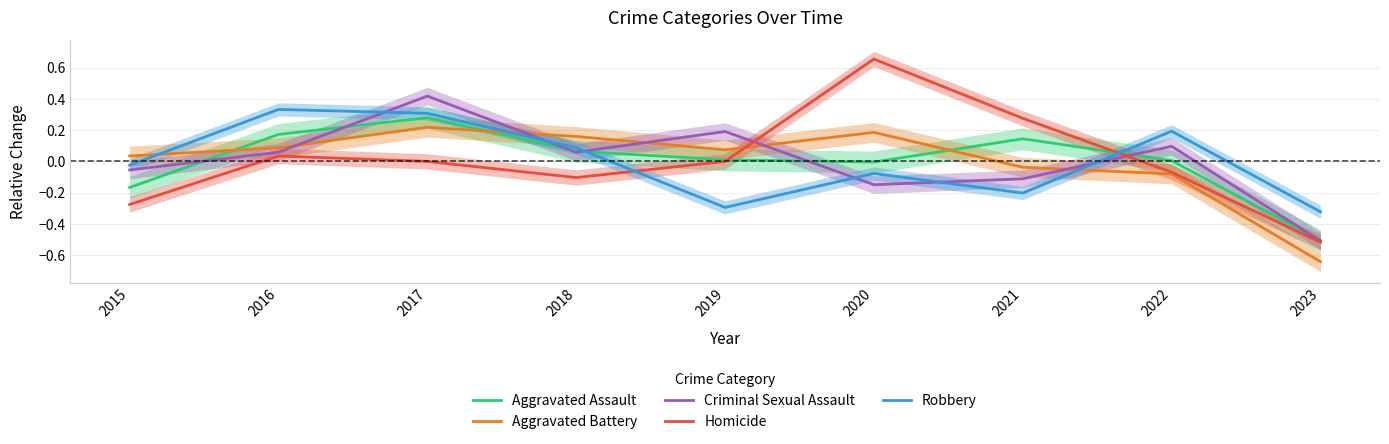

What value does the Criminal Sexual Assault series have at 2022?

0.1